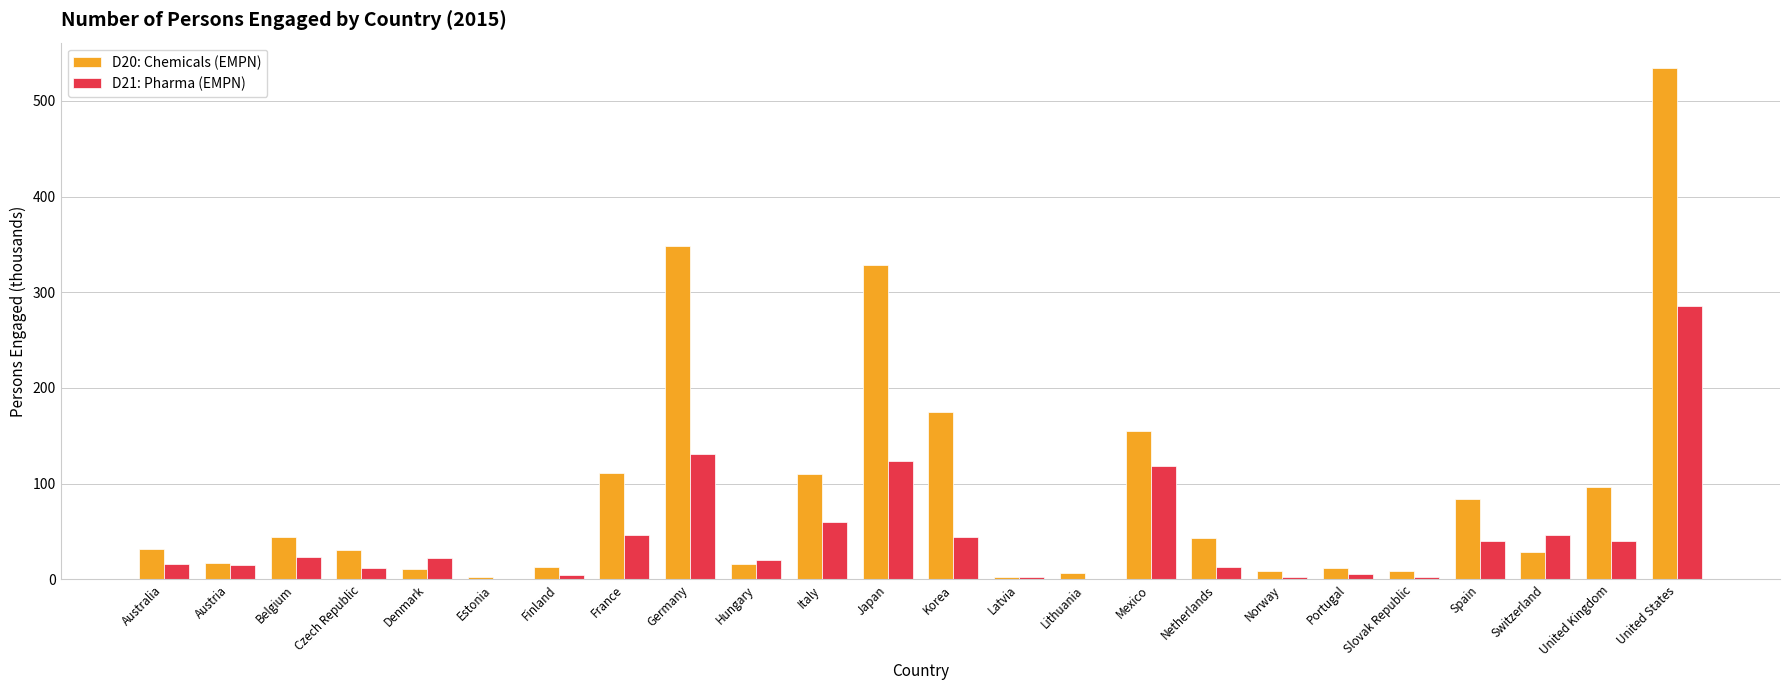

What is the greatest value displayed?

534.0